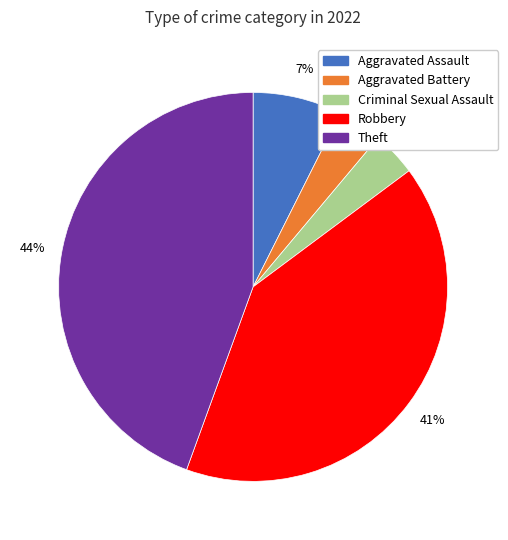

What percentage is the Aggravated Battery slice, to the nearest percent?

4%